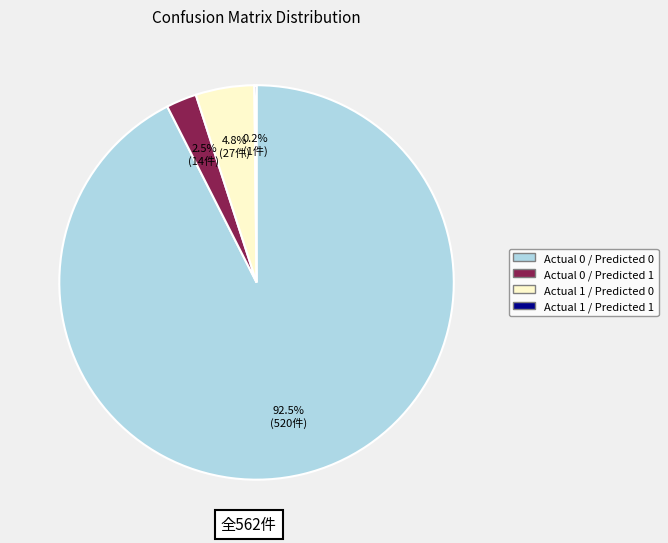

What is the ratio of the value at Actual 1 / Predicted 0 to the value at Actual 0 / Predicted 1?

1.9